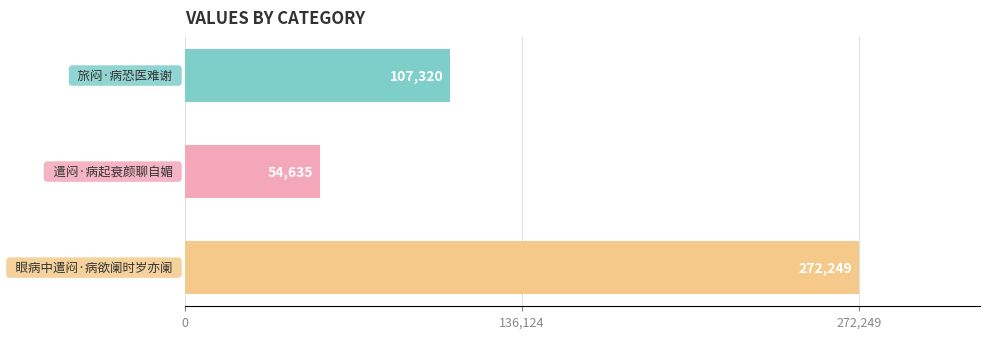

How many data points does each series have?

3